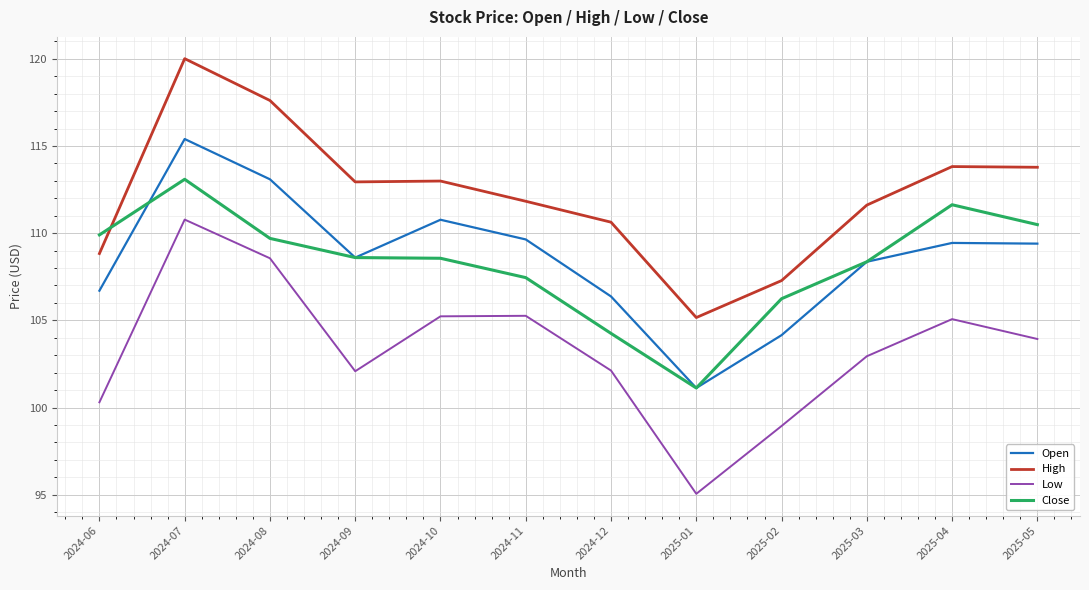

Rank the series by their maximum value, from lowest to highest.

Low, Close, Open, High